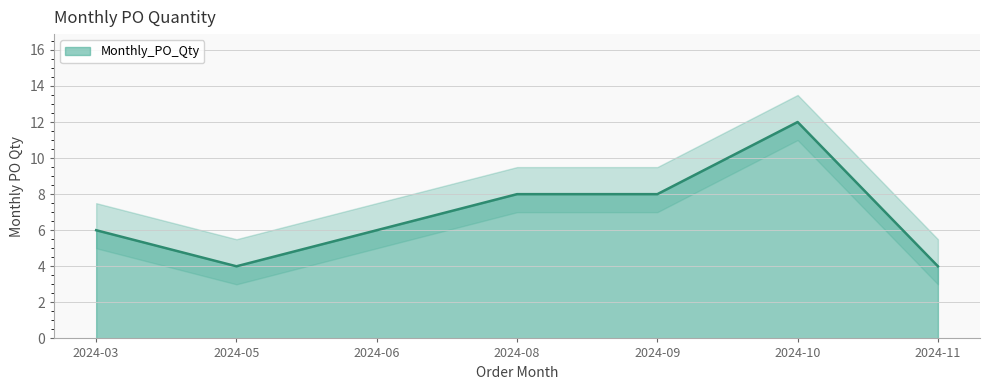

How many interior local valleys (lower than both neighbors) does the data have?

1